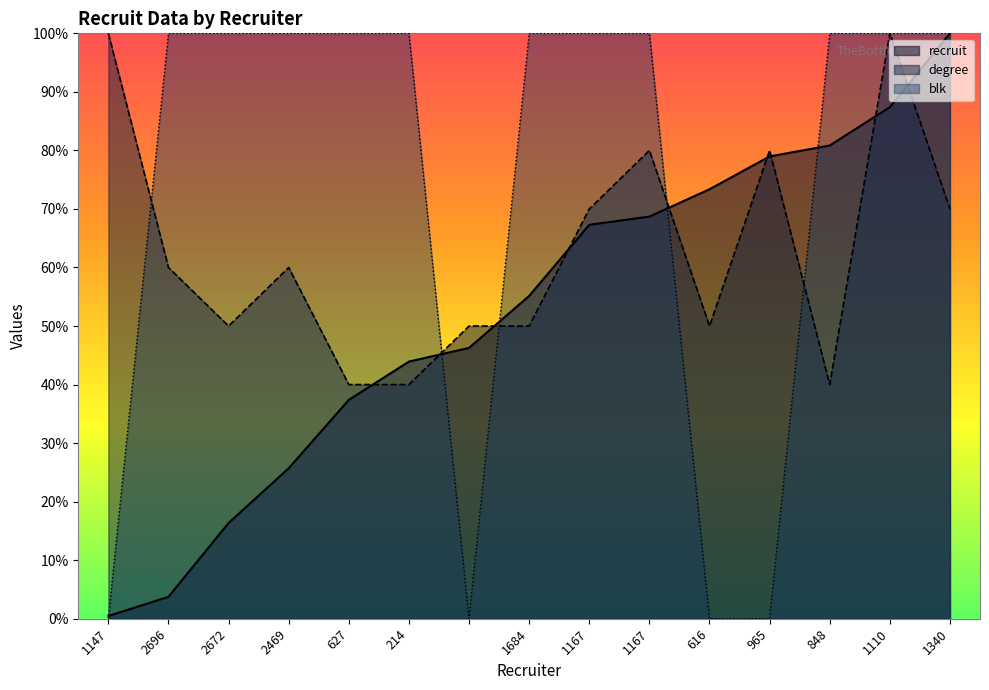

What is the difference between the second highest and minimum values in the blk series?

100.0